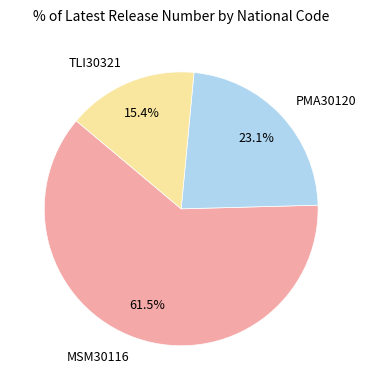

Is MSM30116 the majority of the pie?

Yes